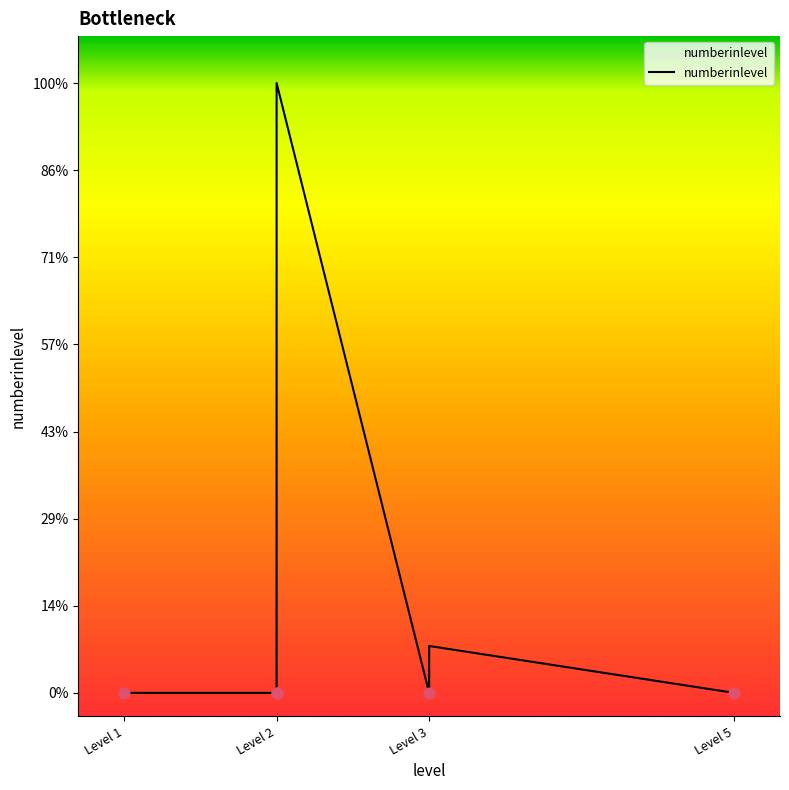

Which has a higher value, Level 2 or Level 3?

Level 2